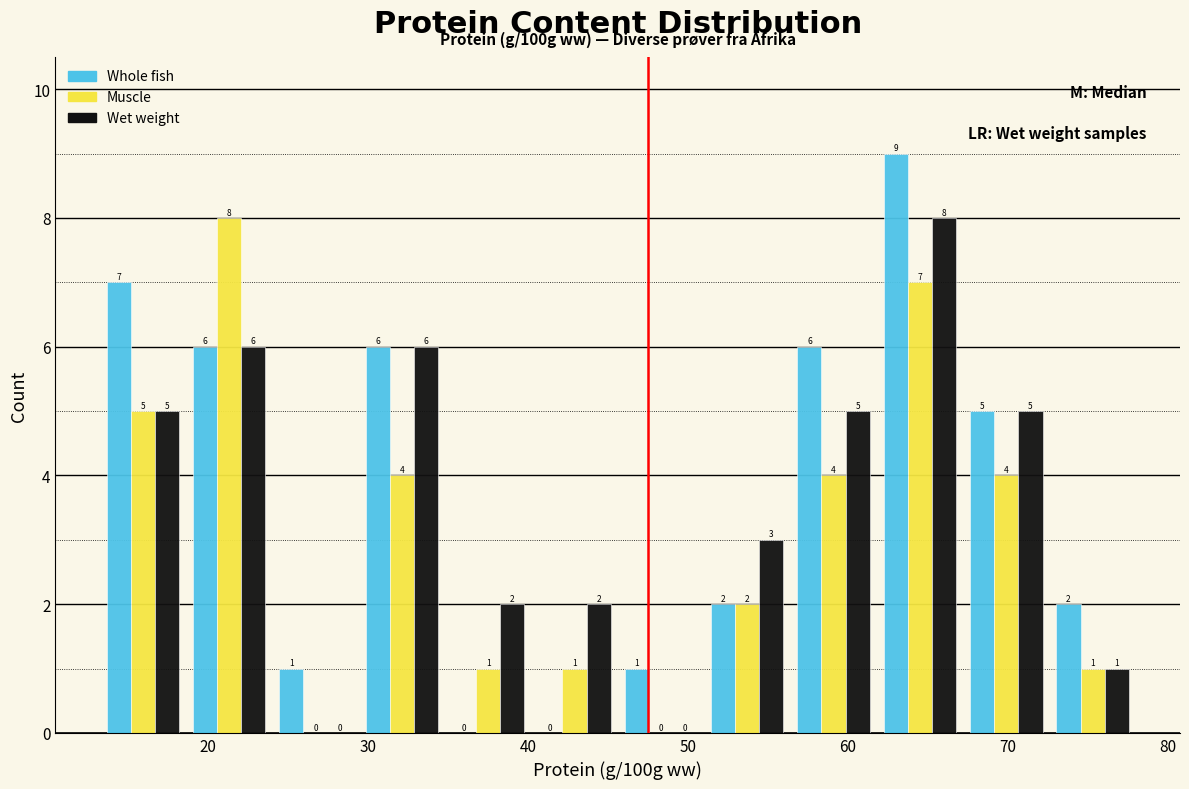

What is the height of the Muscle bar covering 29.4 to 34.8 on the x-axis? The bar edges are not printed on the chart, so give them approximately, as read against the axis.

4